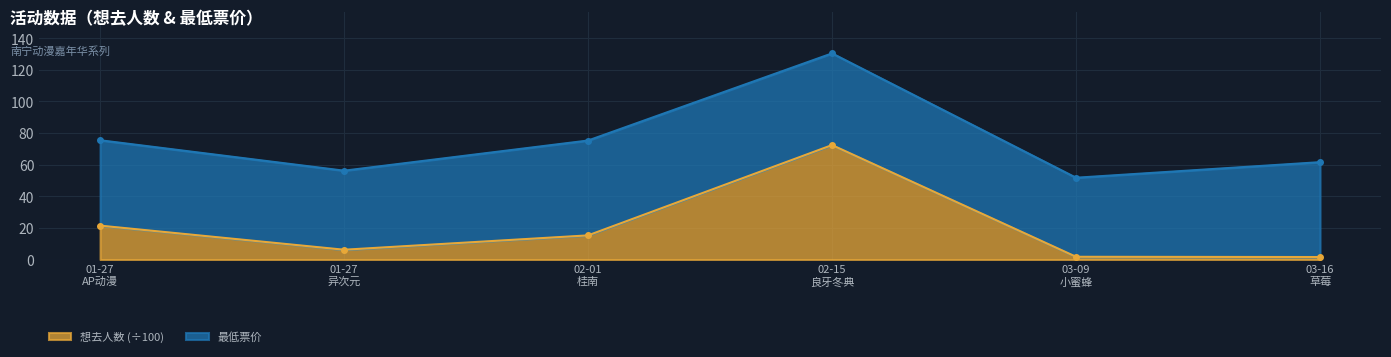

What is the maximum value for 想去人数 (÷100)?

72.4